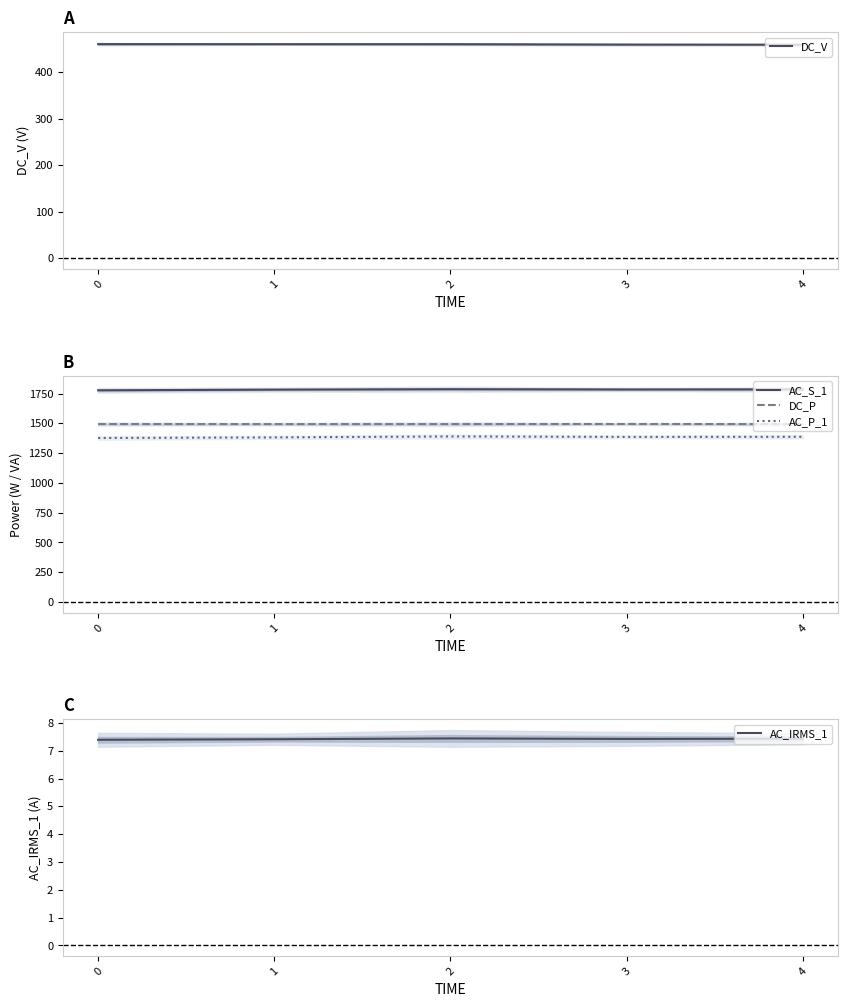

What is the maximum value shown in the chart?

1787.0